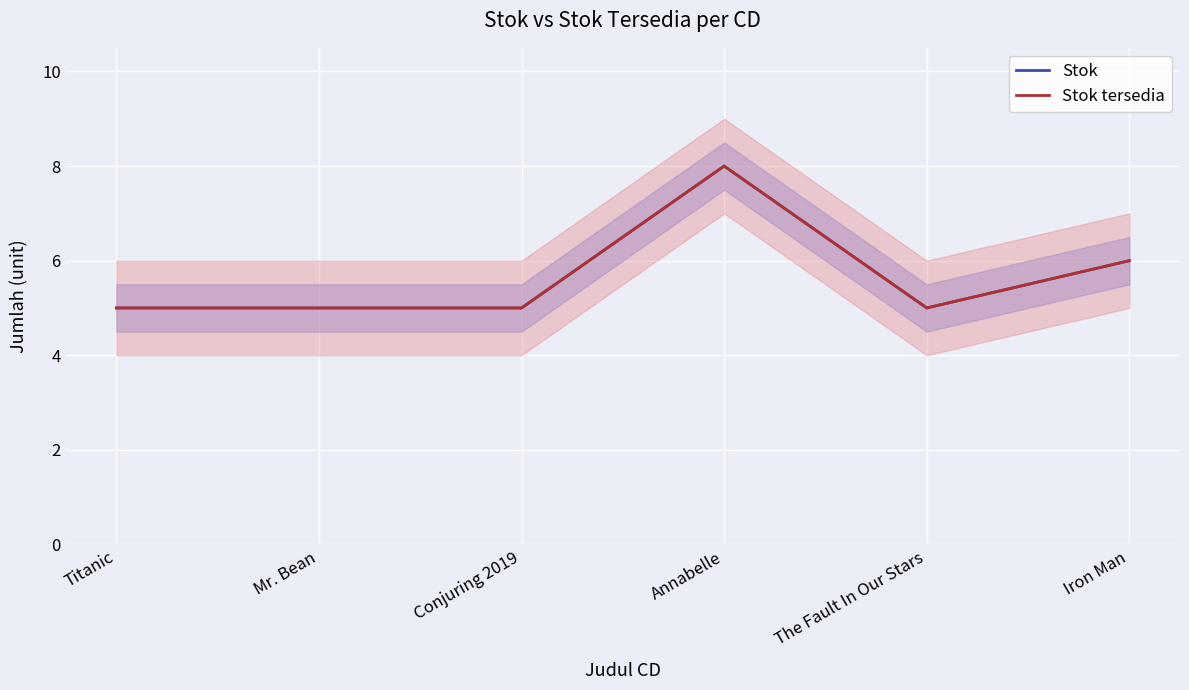

Which series has the widest spread of values?

Stok